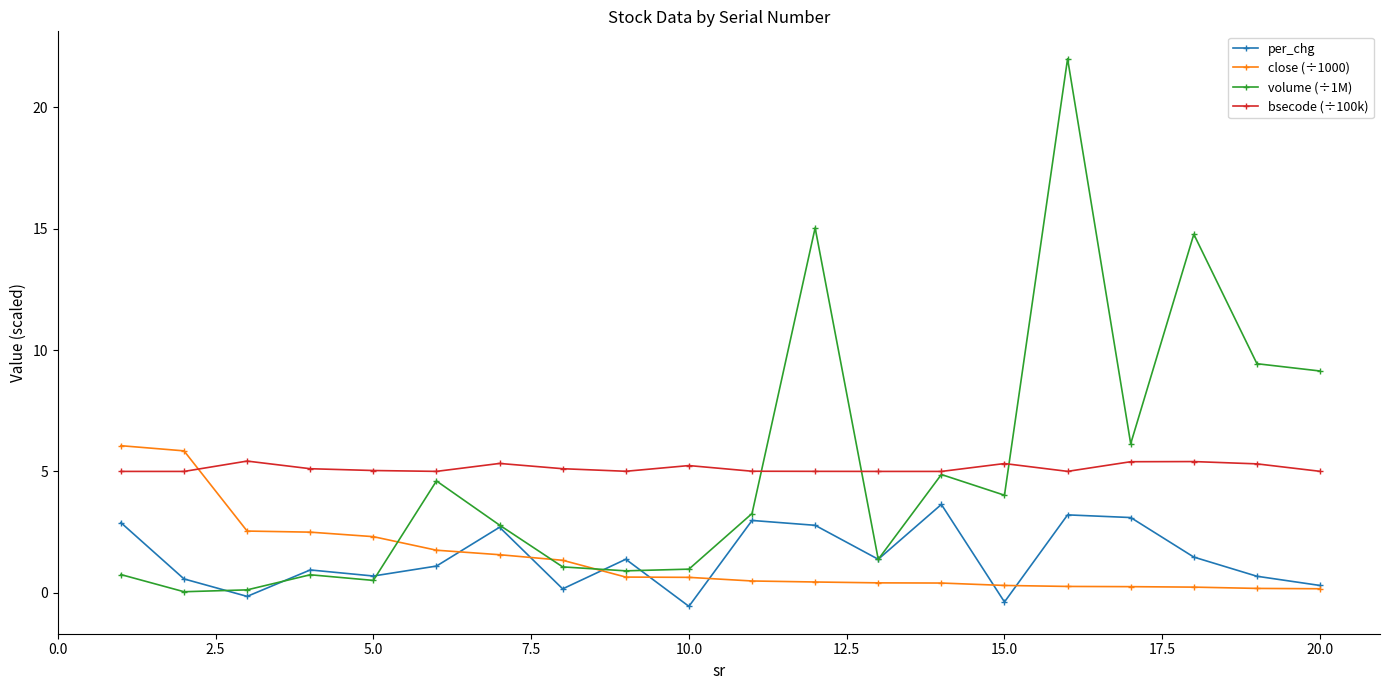

Which series has the widest spread of values?

volume (÷1M)